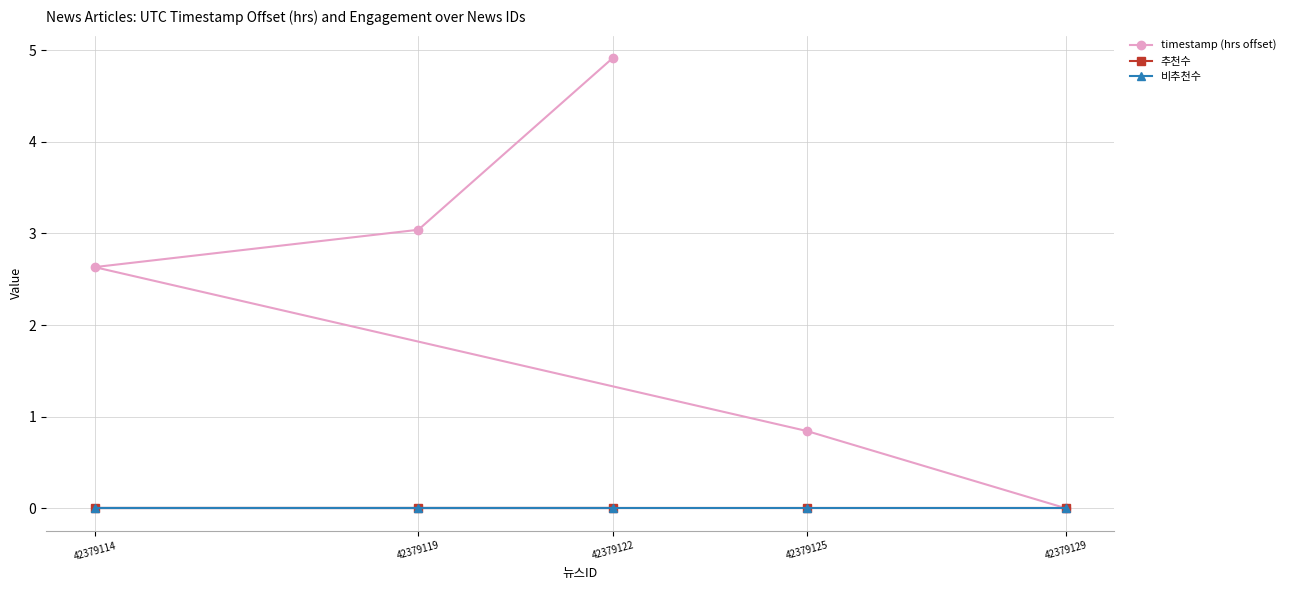

True or false: 추천수 has a value of 0.0 at 42379129.

True